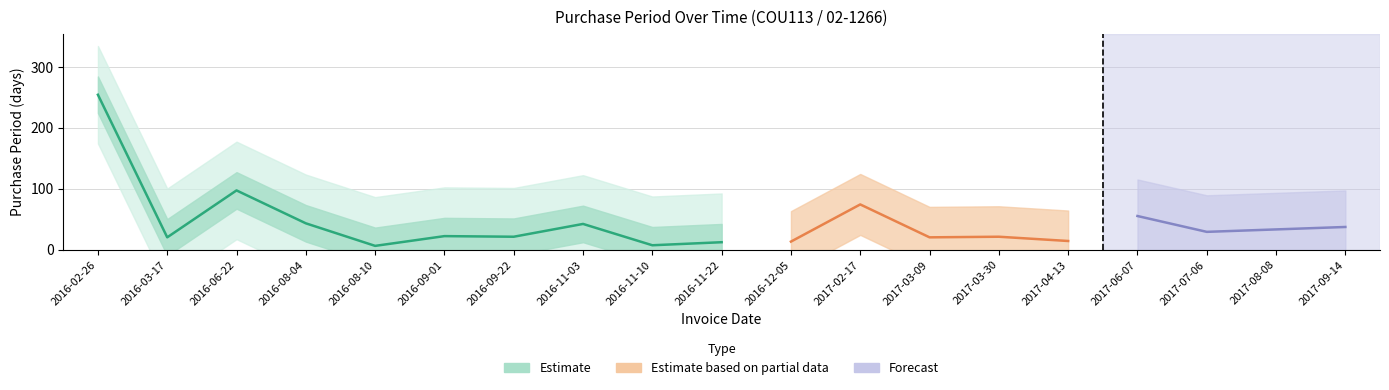

Reading left to right, transcribe all the data shown in this chart.

254	20	97	43	6	22	21	42	7	12	13	74	20	21	14	55	29	33	37